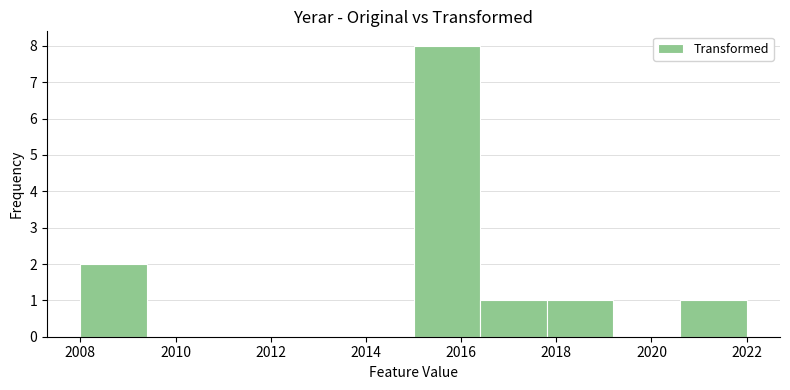

What is the height of the bar covering 2016.4 to 2017.8 on the x-axis? The values are not printed on the chart, so give them approximately, as read against the axis.

1